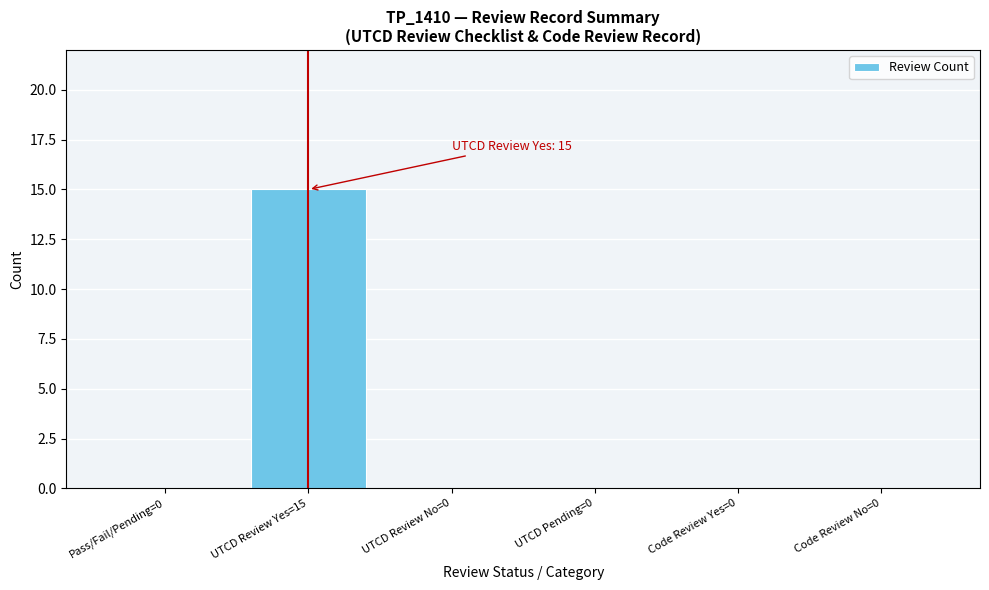

Reading left to right, transcribe all the data shown in this chart.

Pass/Fail/Pending=0=0	UTCD Review Yes=15=15	UTCD Review No=0=0	UTCD Pending=0=0	Code Review Yes=0=0	Code Review No=0=0